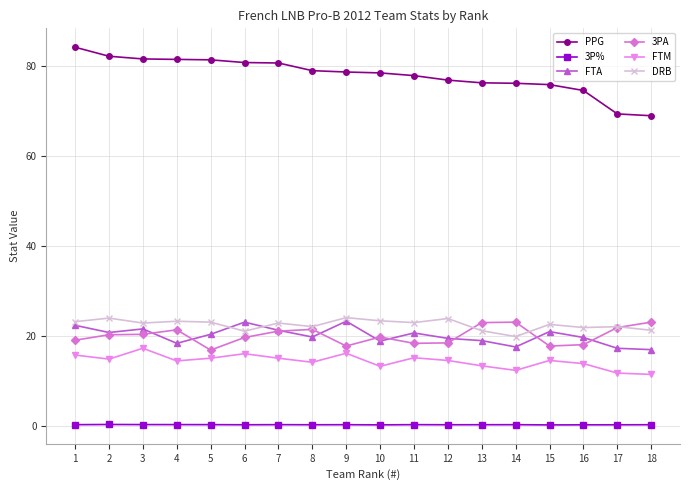

What are all the series names shown in the legend?

PPG, 3P%, FTA, 3PA, FTM, DRB